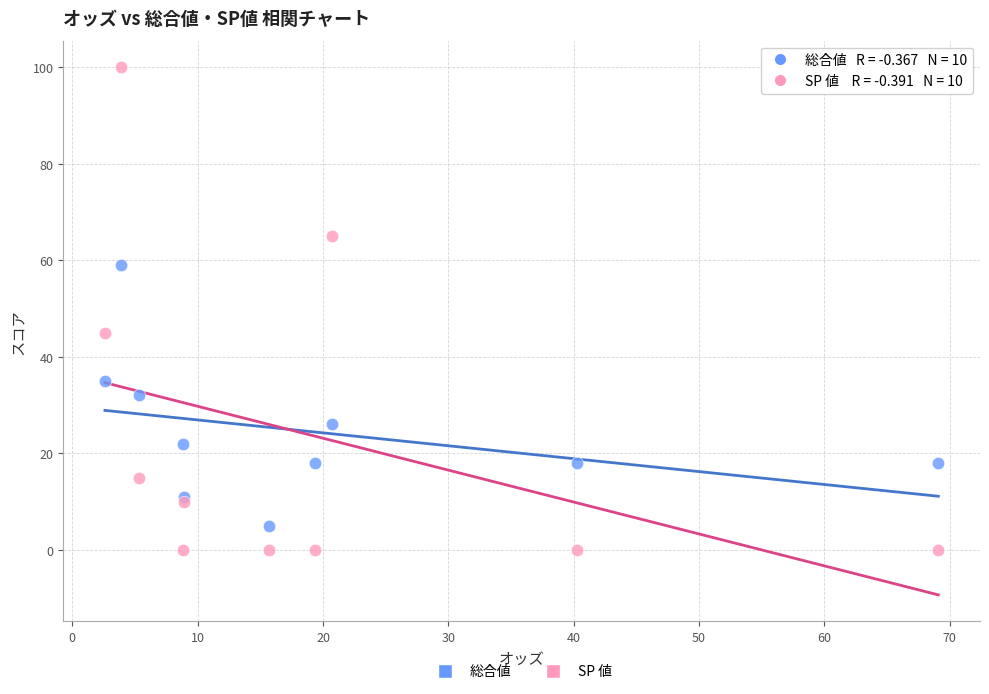

Across all series, what Y value is closest to 50?

45